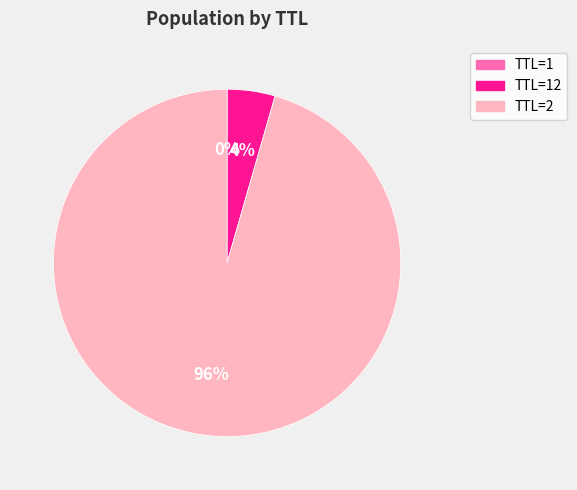

To the nearest percent, what is the difference between the largest and smallest slice percentages?

96%